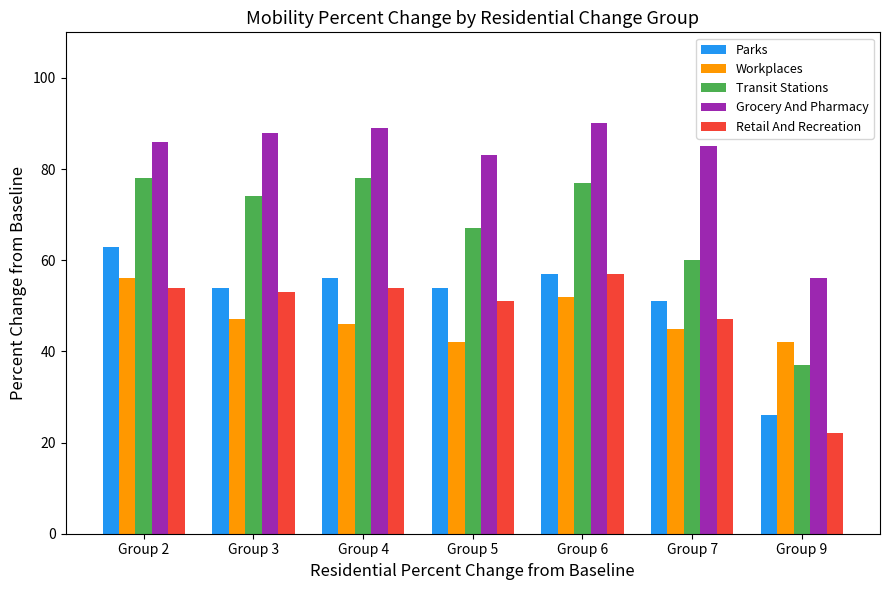

What is the total value across all series at Group 5?

297